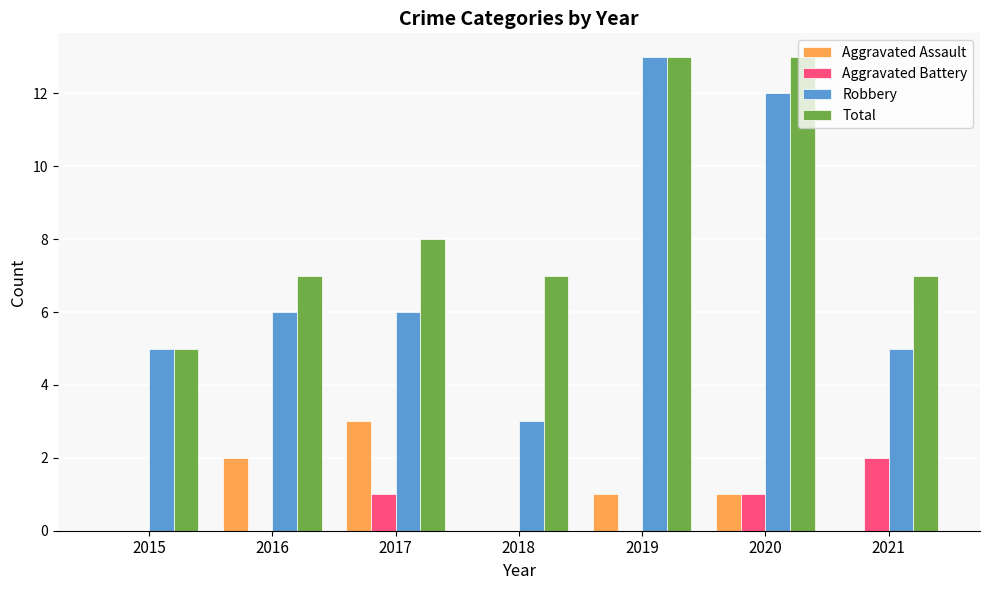

Between 2018 and 2019, which series saw the biggest shift?

Robbery